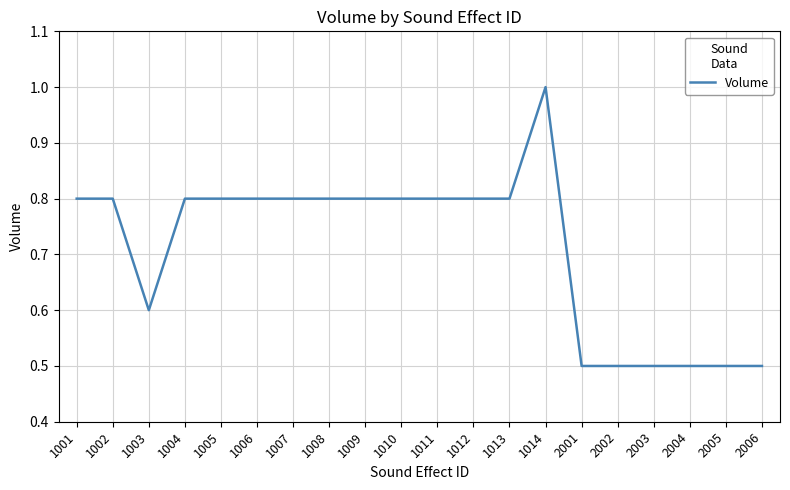

What is the sum of the values at 1002 and 1005?

1.6